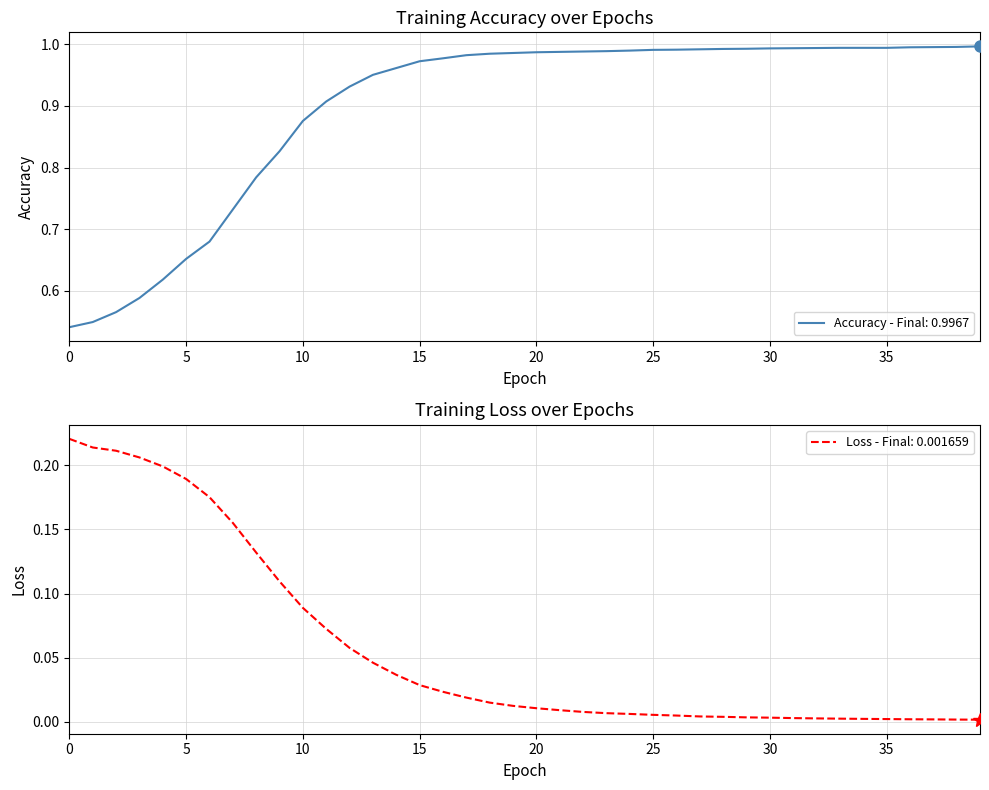

What are all the series names shown in the legend?

accuracy, loss